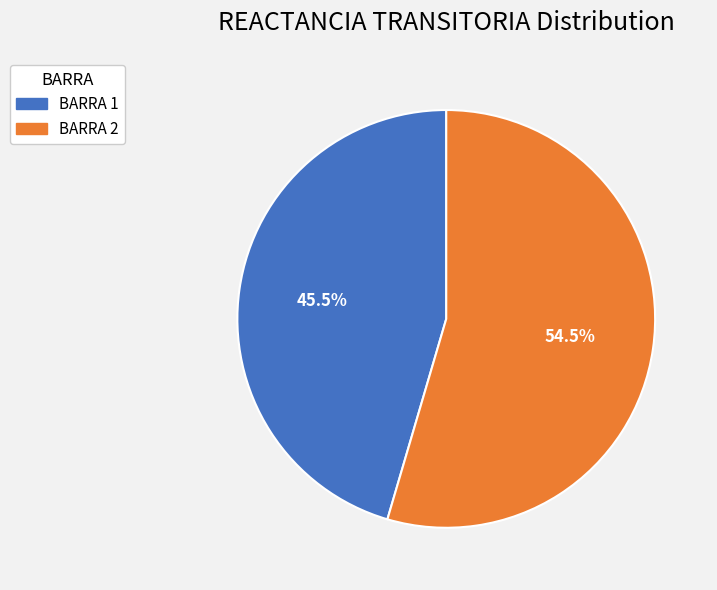

What is the largest slice in the pie chart?

BARRA 2